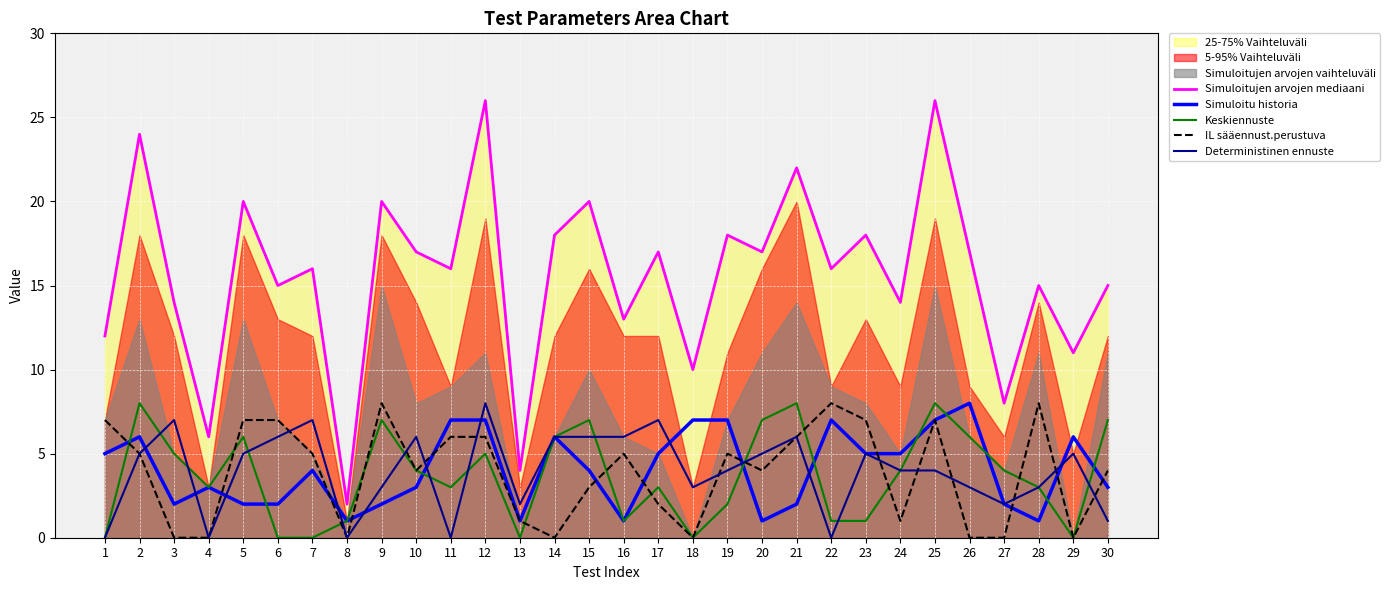

True or false: Simuloitujen arvojen mediaani and Deterministinen ennuste intersect in this chart.

False